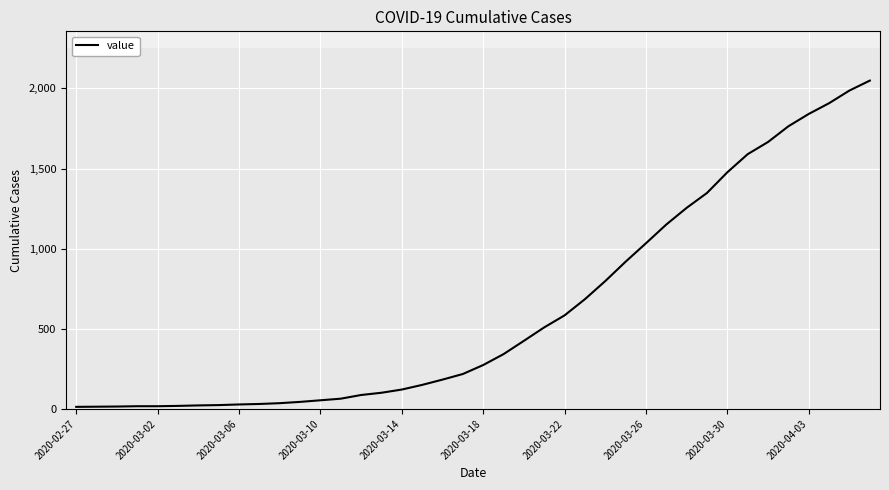

What is the greatest value displayed?

2049